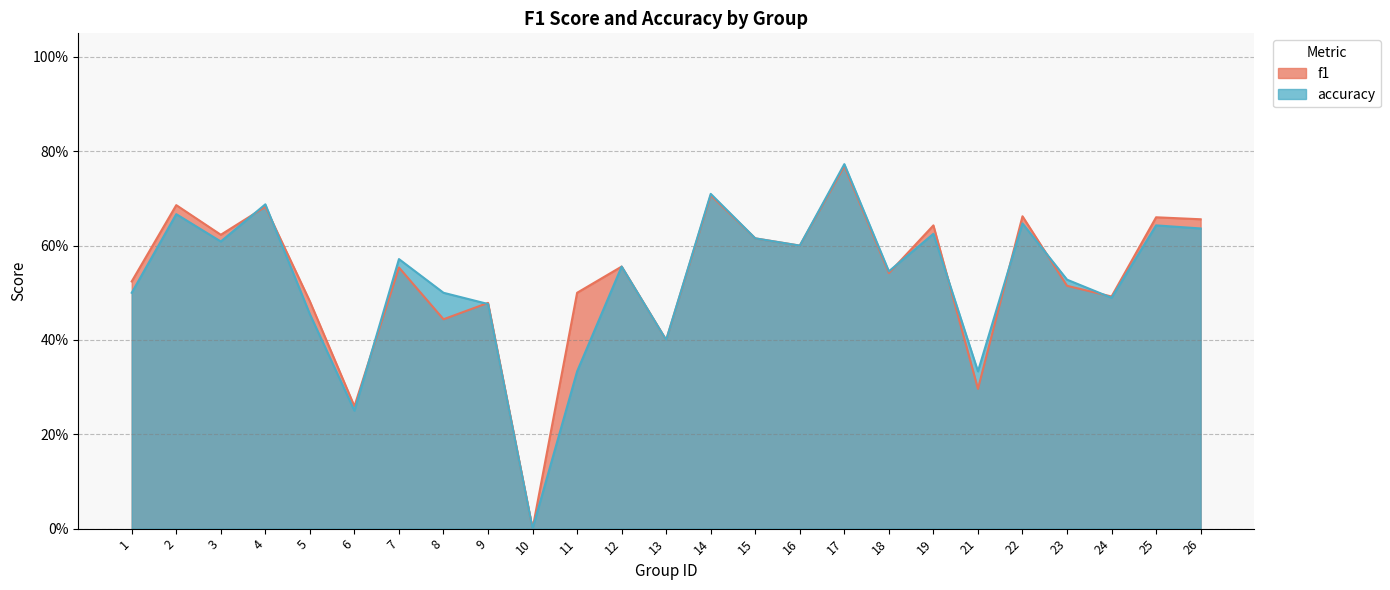

Reading right to left, what are all the values shown in this chart?

f1: 26=0.7	25=0.7	24=0.5	23=0.5	22=0.7	21=0.3	19=0.6	18=0.5	17=0.8	16=0.6	15=0.6	14=0.7	13=0.4	12=0.6	11=0.5	10=0.0	9=0.5	8=0.4	7=0.6	6=0.3	5=0.5	4=0.7	3=0.6	2=0.7	1=0.5
accuracy: 26=0.6	25=0.6	24=0.5	23=0.5	22=0.6	21=0.3	19=0.6	18=0.5	17=0.8	16=0.6	15=0.6	14=0.7	13=0.4	12=0.6	11=0.3	10=0.0	9=0.5	8=0.5	7=0.6	6=0.2	5=0.5	4=0.7	3=0.6	2=0.7	1=0.5